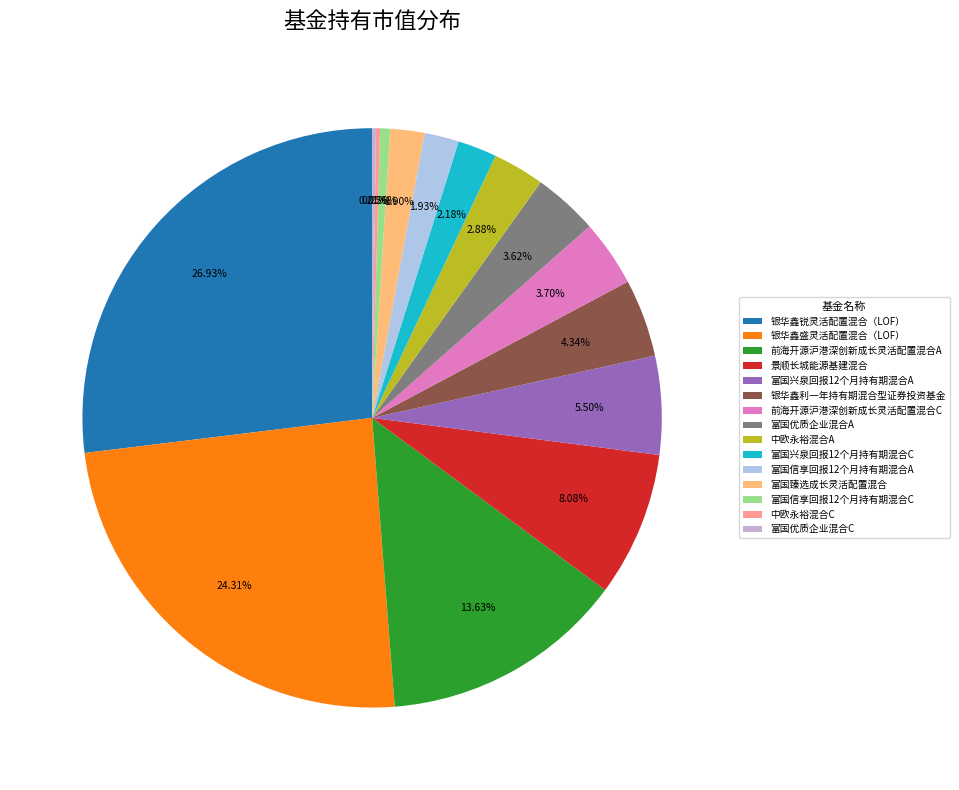

Is it true that 富国信享回报12个月持有期混合C is 1% of the pie?

True